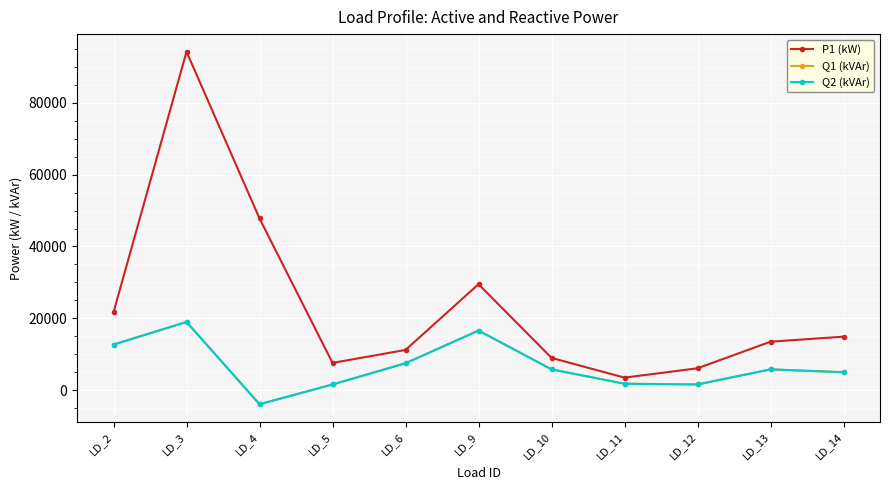

Is this an area chart (filled region under the line)?

No